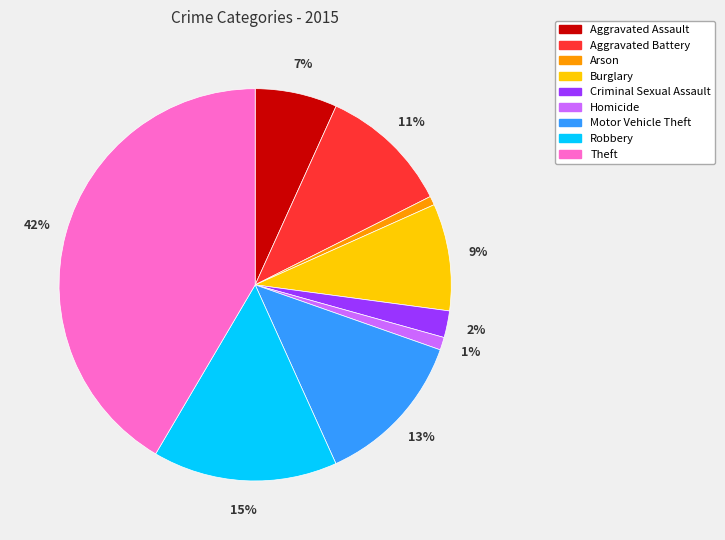

To the nearest percent, what is the difference between the Motor Vehicle Theft and Robbery slice percentages?

2%